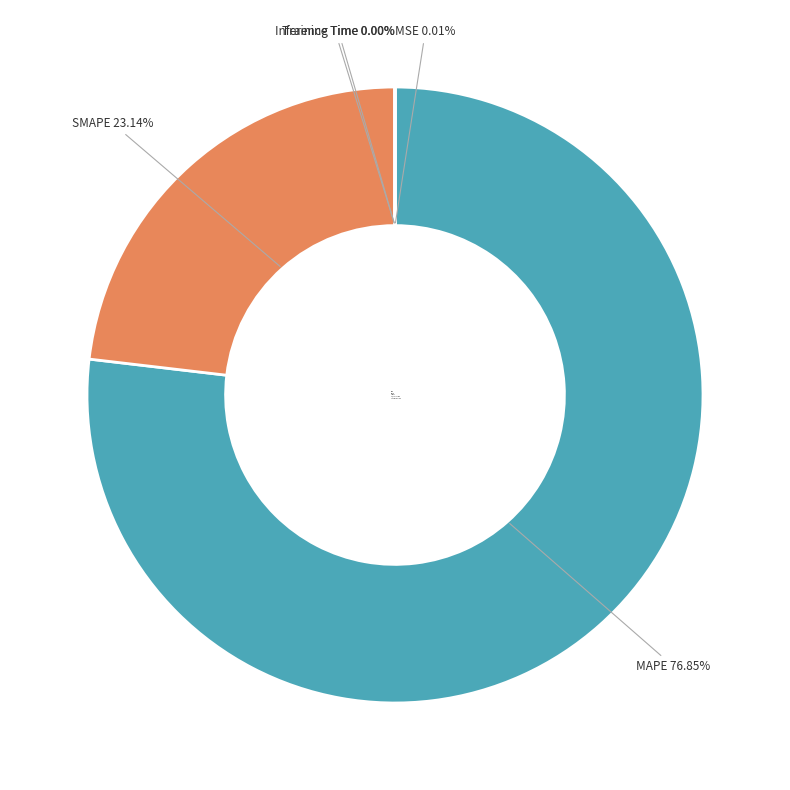

Is there any slice that represents more than half of the pie?

Yes